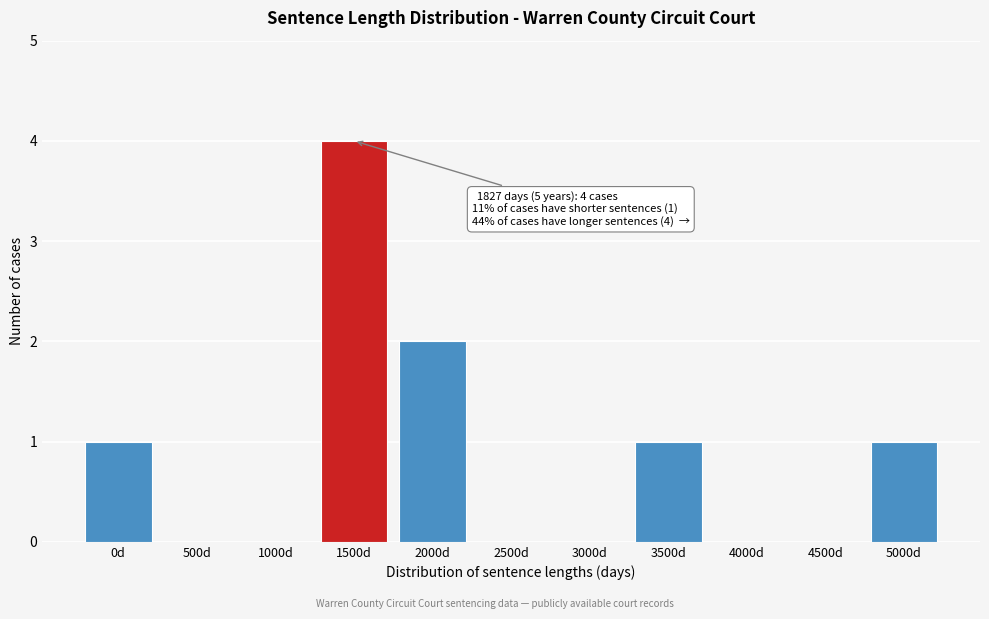

Reading right to left, what are all the values shown in this chart?

5000d=1	4500d=0	4000d=0	3500d=1	3000d=0	2500d=0	2000d=2	1500d=4	1000d=0	500d=0	0d=1